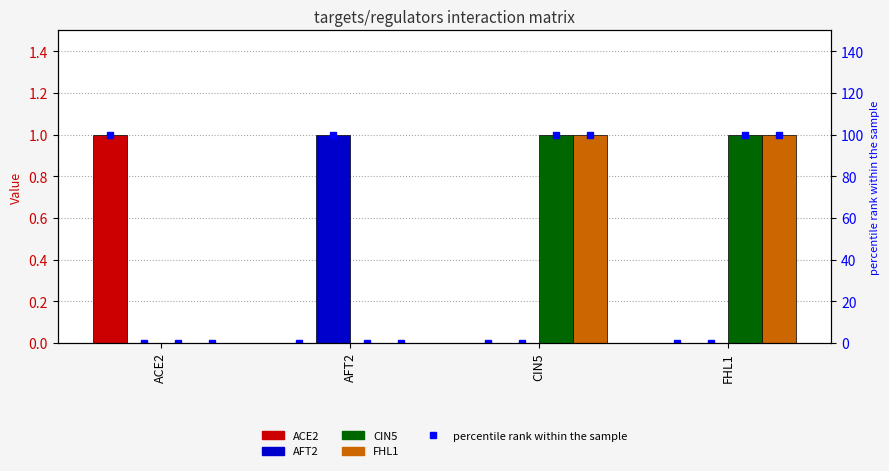

The value of CIN5 at CIN5 is 2. True or false?

False